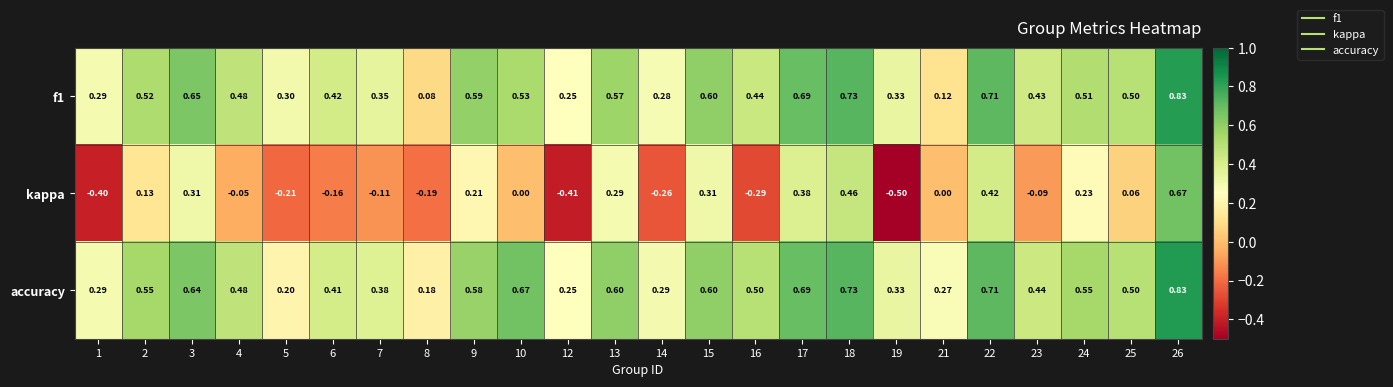

Is the value of kappa at 13 greater than the value of accuracy at 8?

Yes